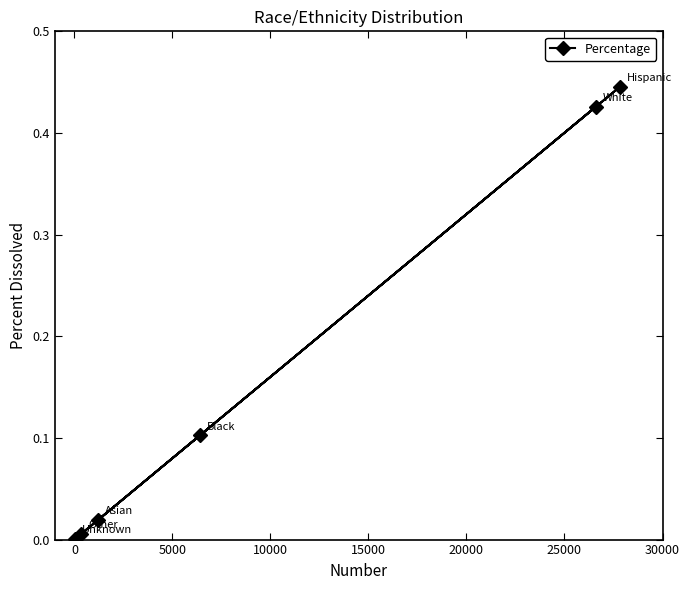

Reading left to right, what are all the values shown in this chart?

0.0	0.1	0.4	0.0	0.4	0.0